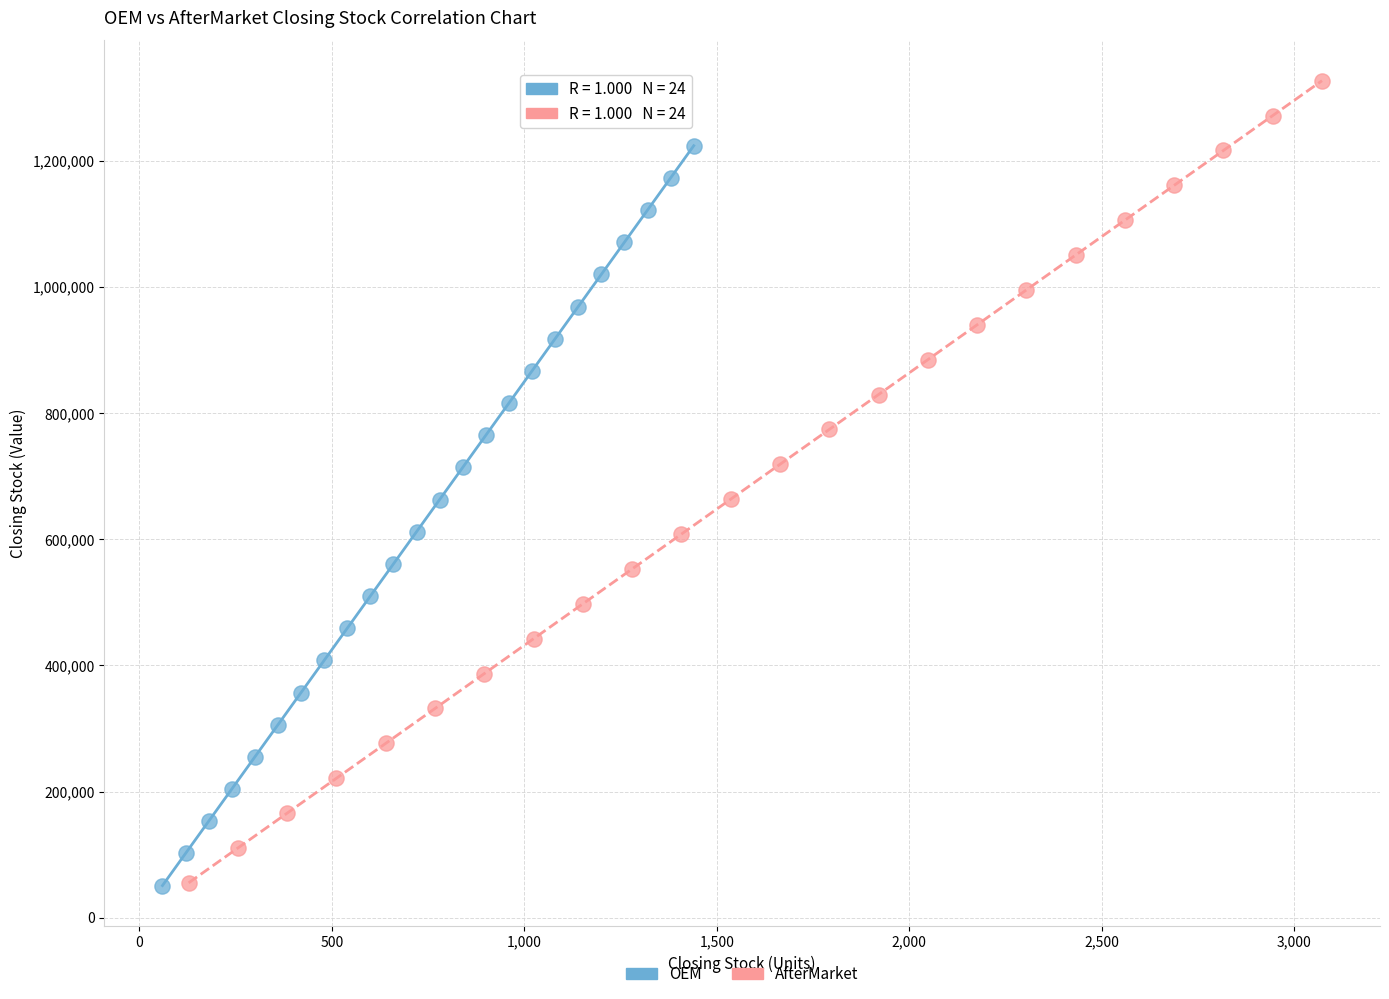

Which series contains the highest Y value?

AfterMarket